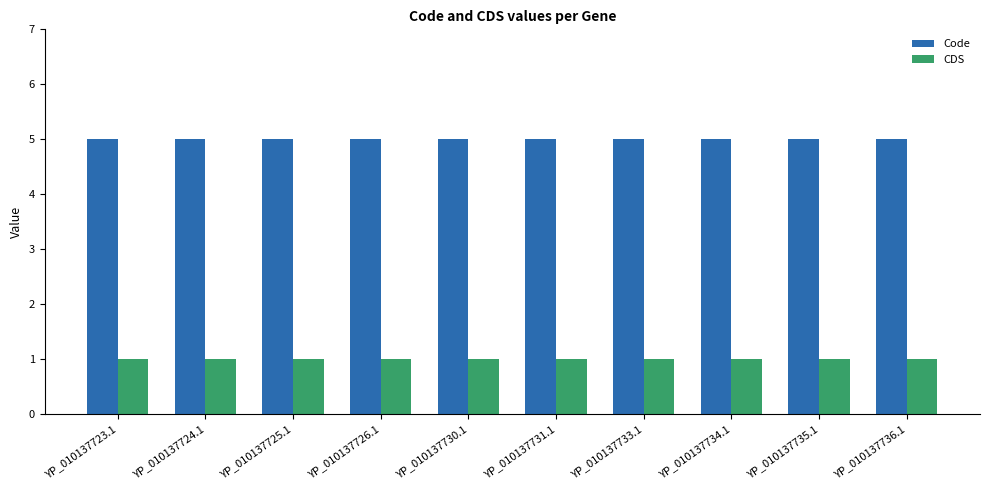

Reading right to left, what are all the values shown in this chart?

Code: 5	5	5	5	5	5	5	5	5	5
CDS: 1	1	1	1	1	1	1	1	1	1